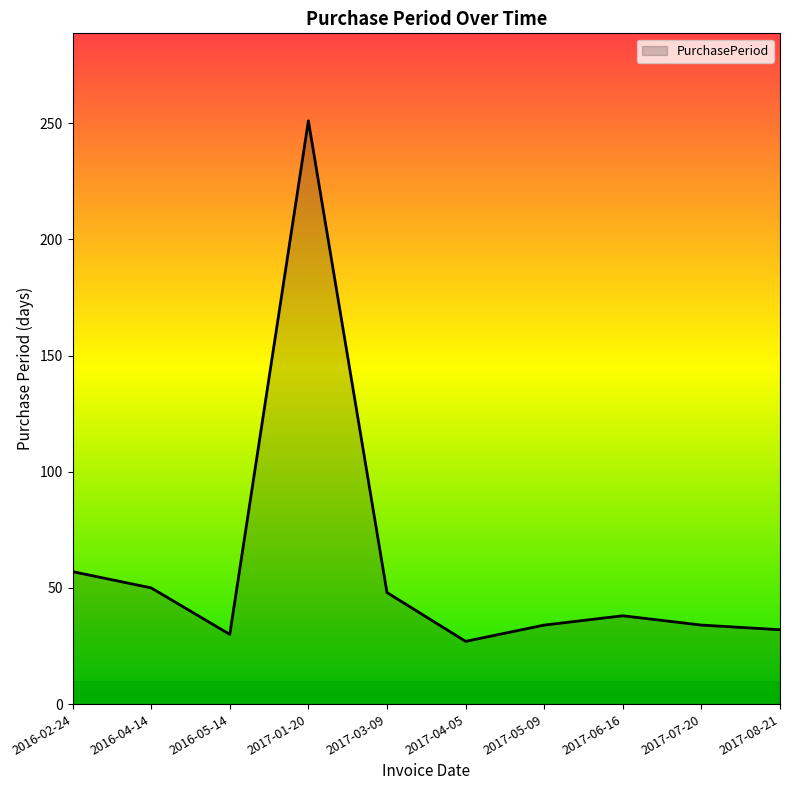

What is the approximate value at 2017-07-20, to the nearest 10?

30